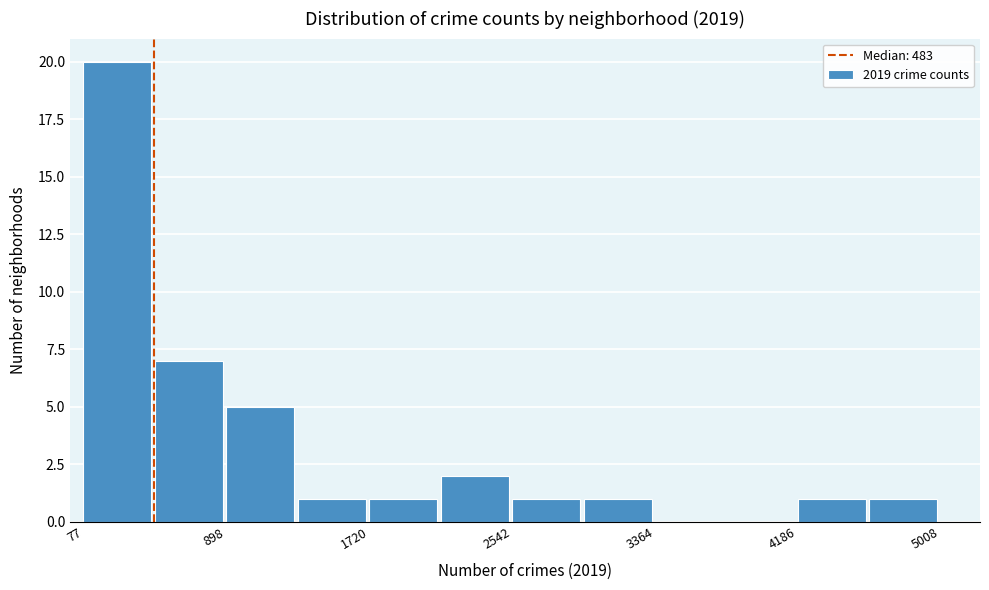

Which range on the x-axis has the tallest bar?

100 to 500